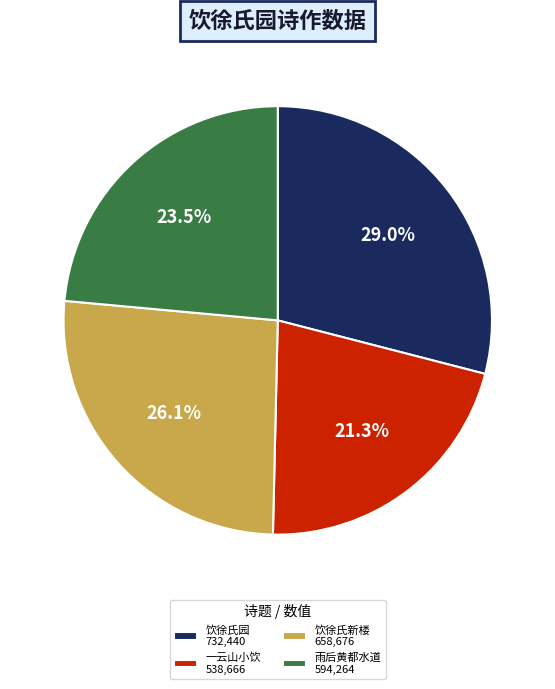

Is there a majority slice in this chart?

No